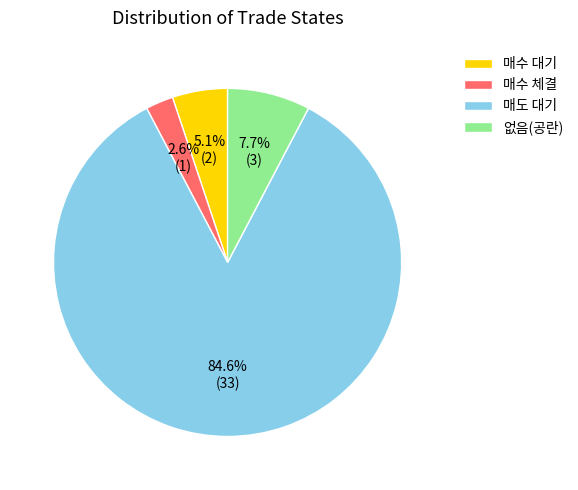

What is the majority slice?

매도 대기